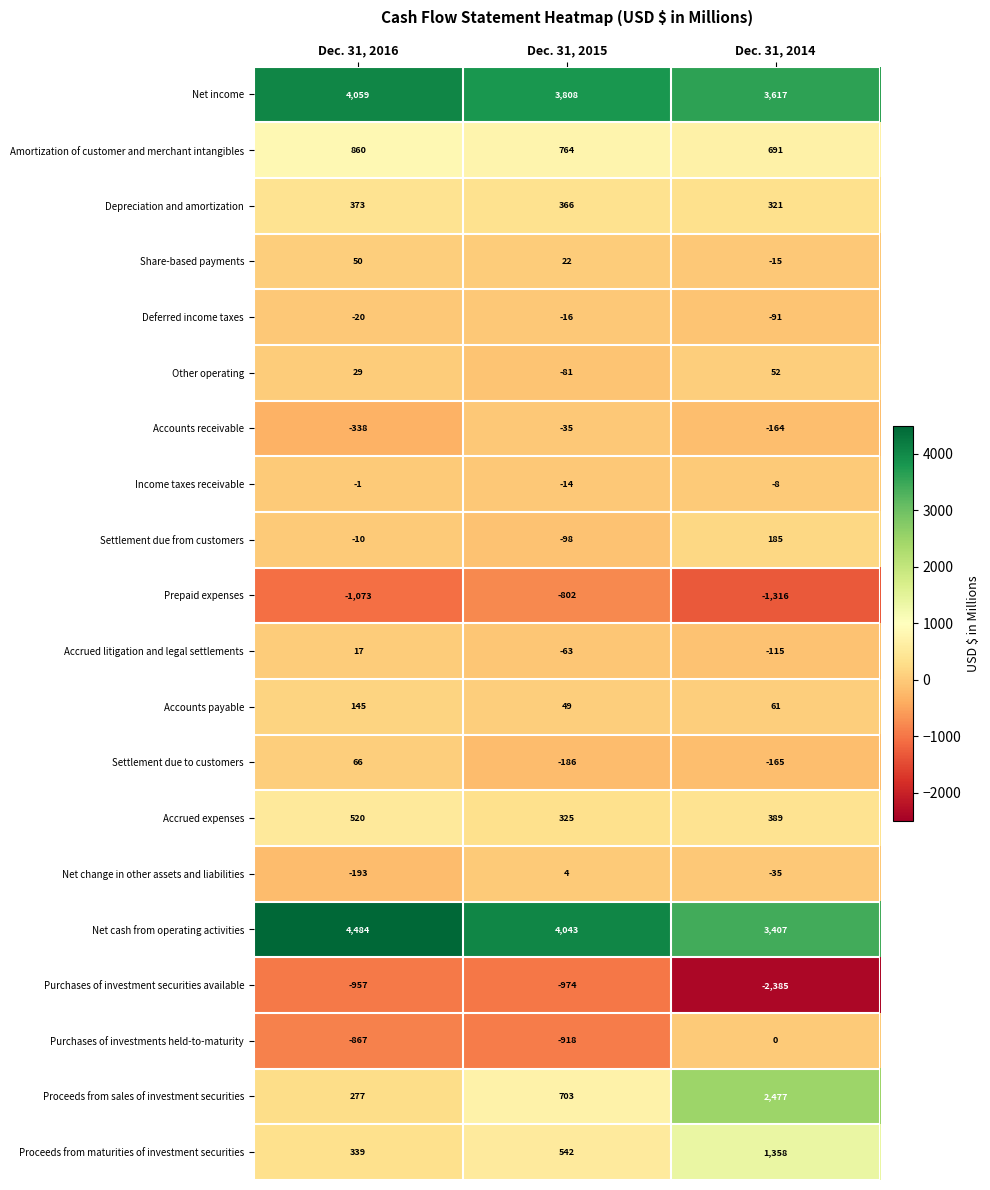

Which series changed the most between Dec. 31, 2015 and Dec. 31, 2014?

Proceeds from sales of investment securities